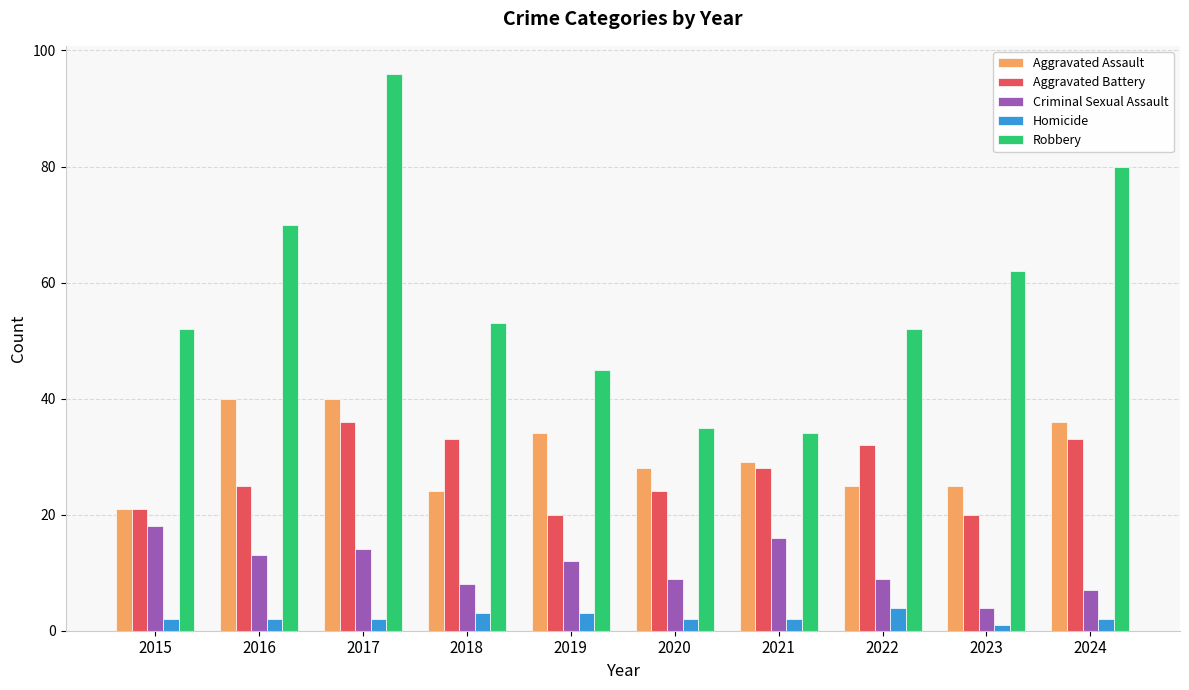

How many bars are there in each group?

5